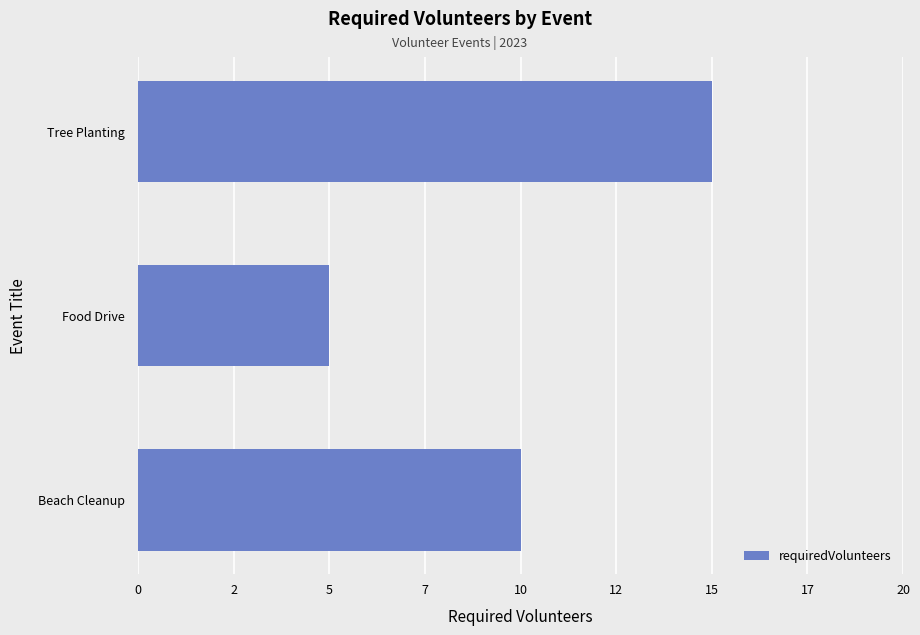

What is the average value?

10